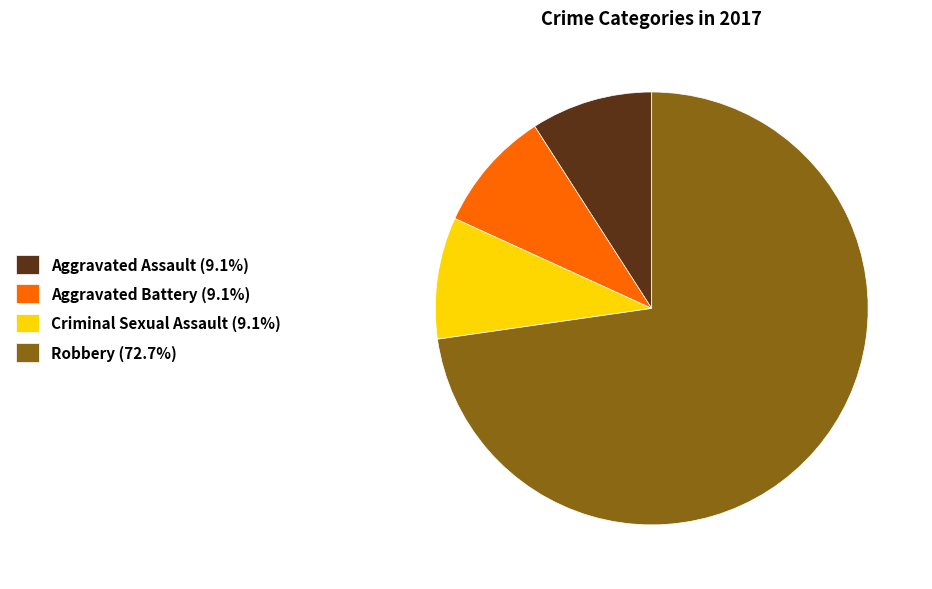

Do Aggravated Assault (9.1%) and Robbery (72.7%) together represent more than half of the pie?

Yes